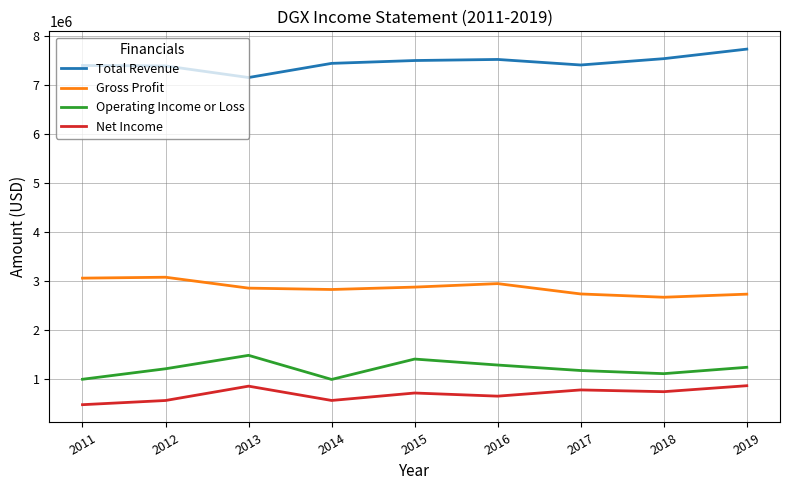

True or false: Total Revenue and Operating Income or Loss cross at least once.

False